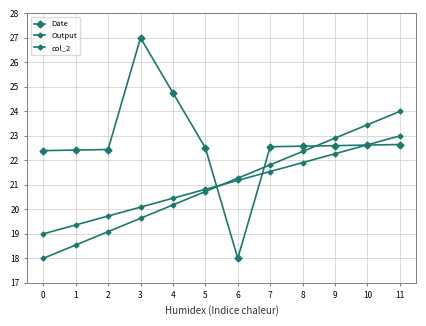

Is this an area chart (filled region under the line)?

No